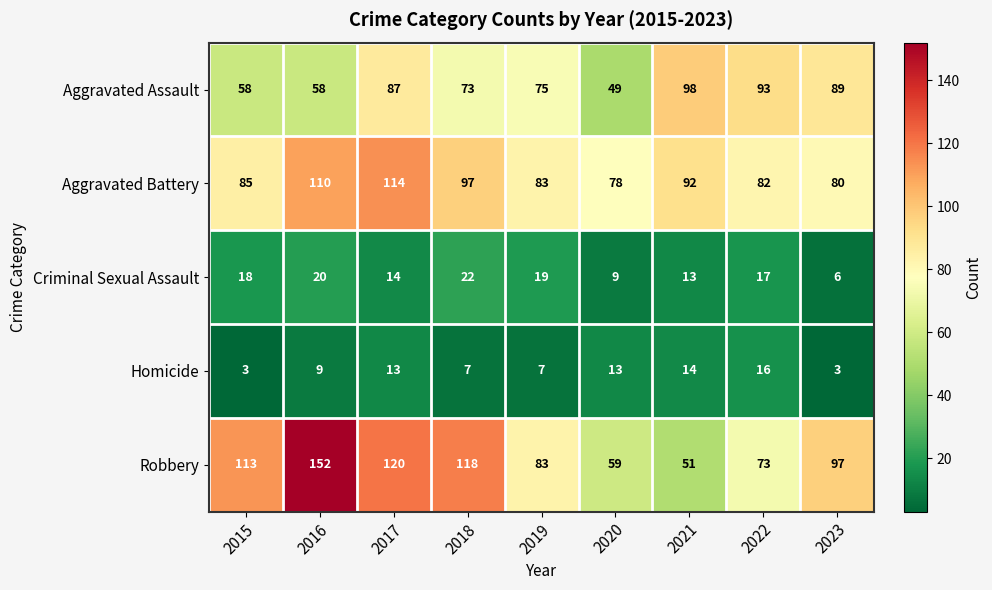

What is the difference between the Homicide values at 2017 and 2018?

6